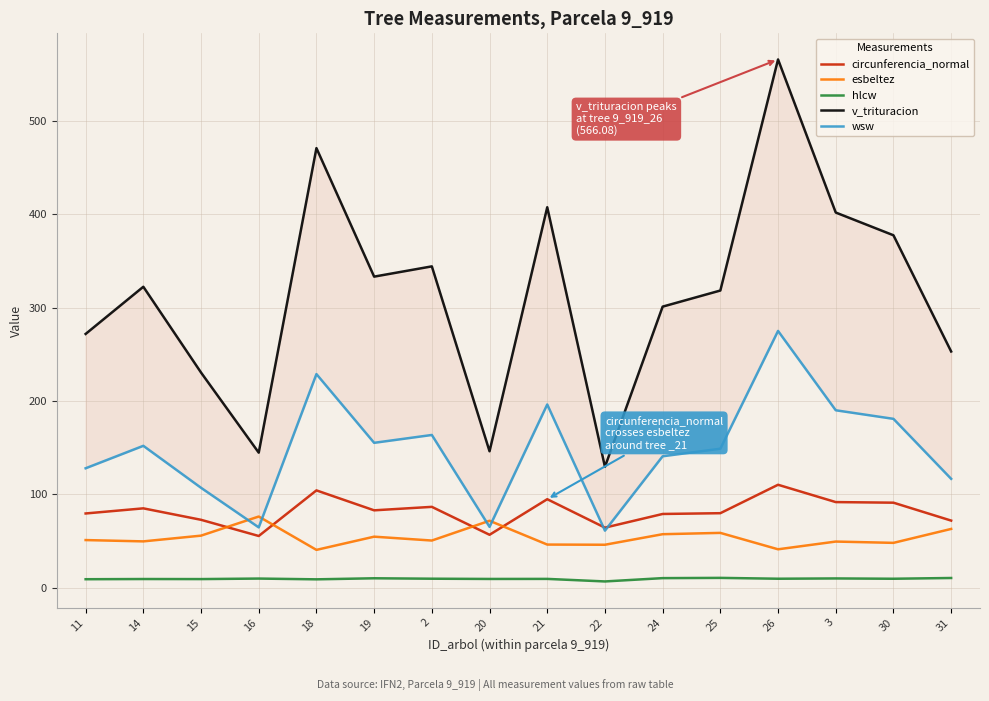

Which category has the lowest value across all series?

22